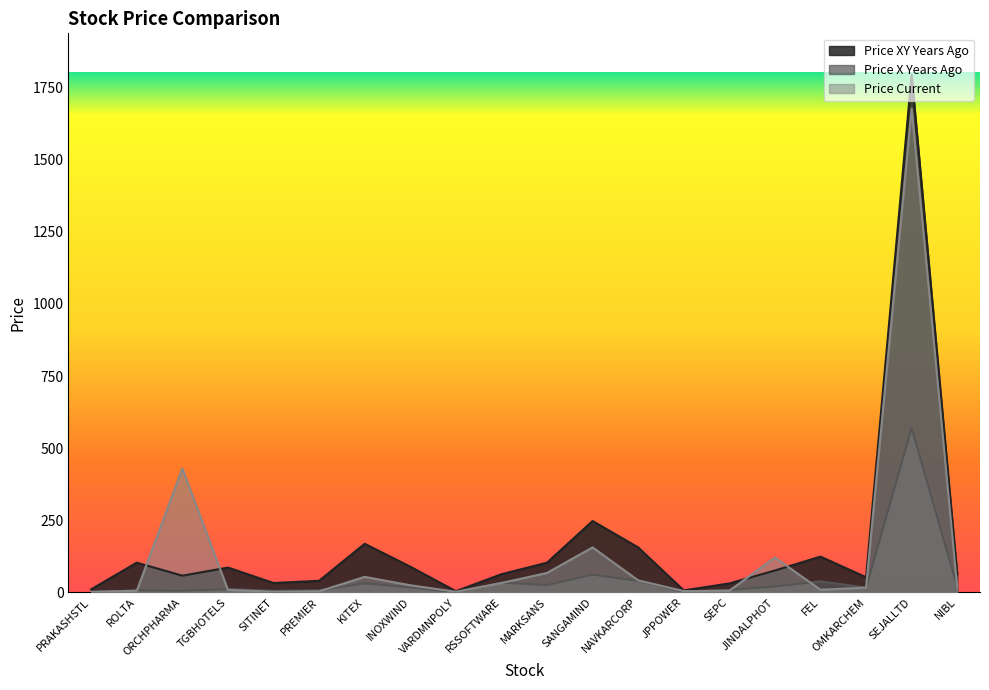

Rank the series by their maximum value, from lowest to highest.

Price X Years Ago, Price Current, Price XY Years Ago